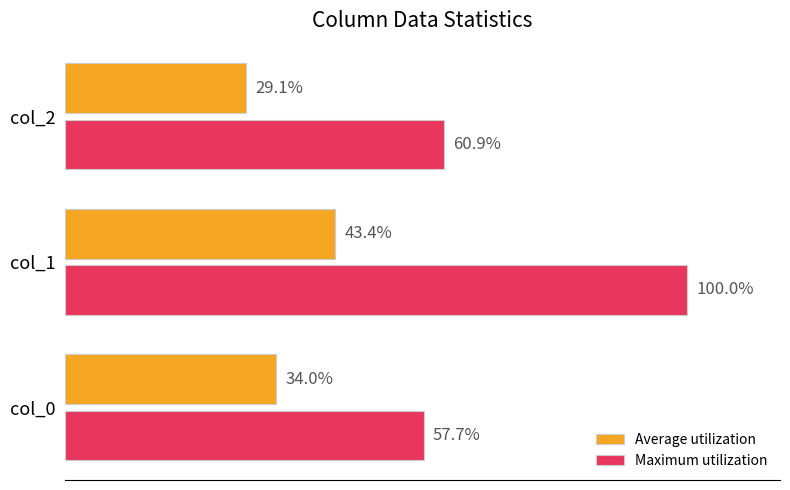

Is the value of Average utilization at col_0 greater than the value of Maximum utilization at col_1?

No